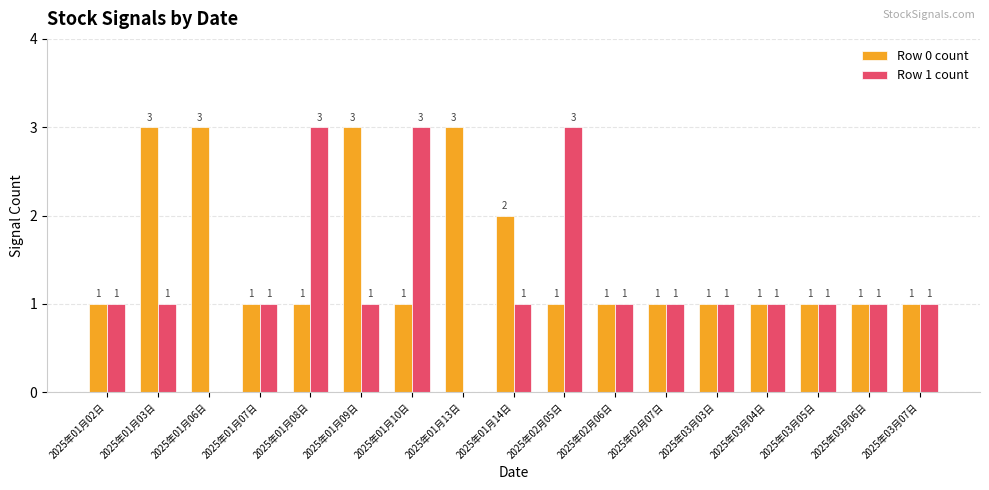

The value of Row 0 count at 2025年01月03日 is 4. True or false?

False